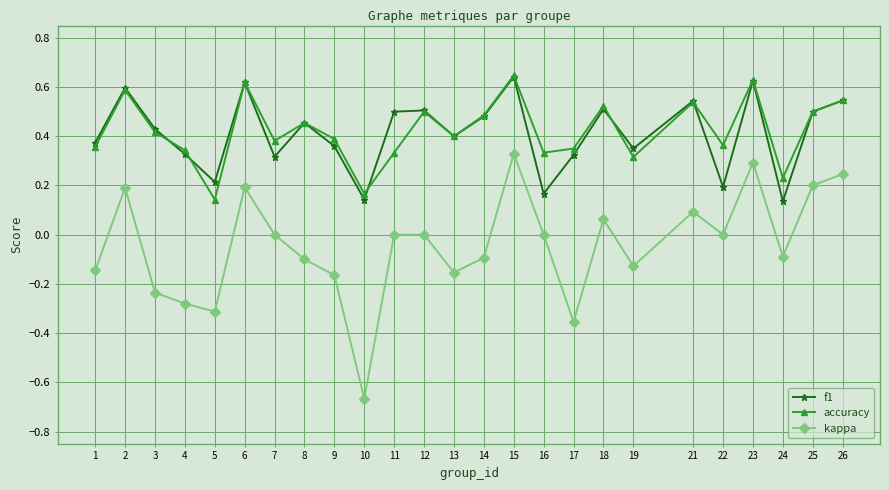

The accuracy series shows 0.2 at 2. True or false?

False